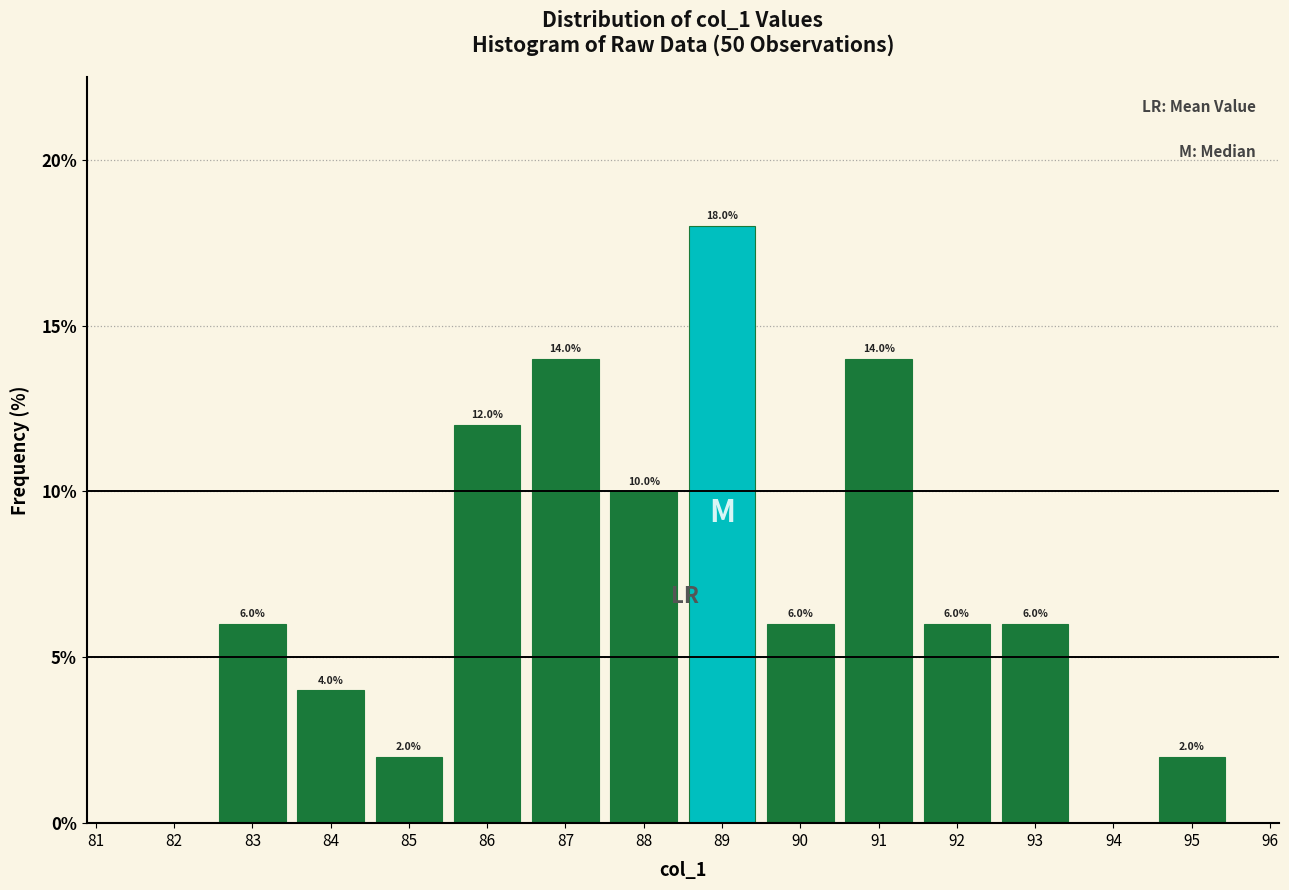

Over which range of the x-axis is the bar tallest?

88.5 to 89.5